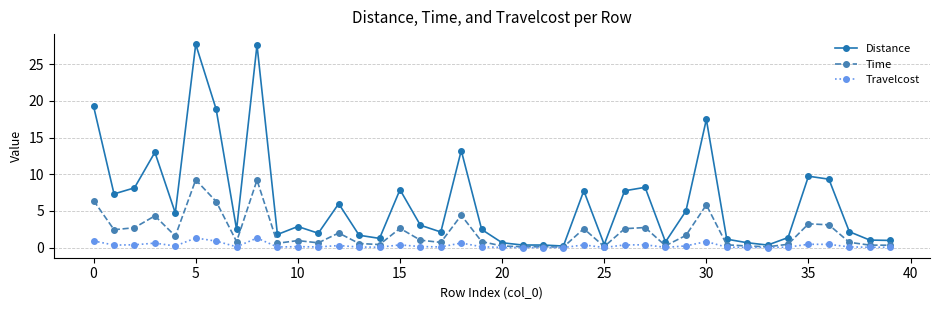

What is the lowest value of the Distance series?

0.2